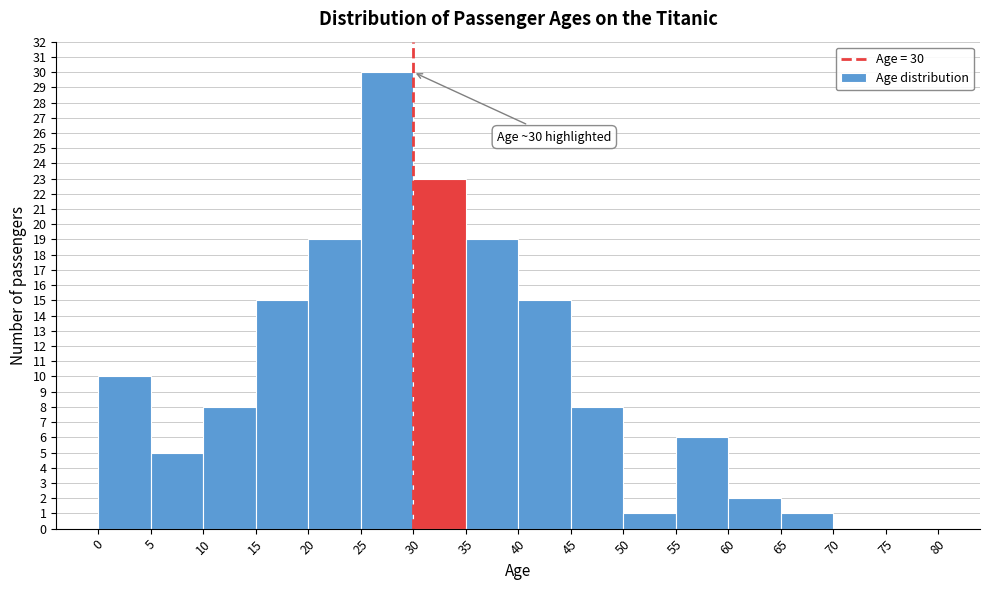

Over which range of the x-axis is the bar tallest?

25 to 30